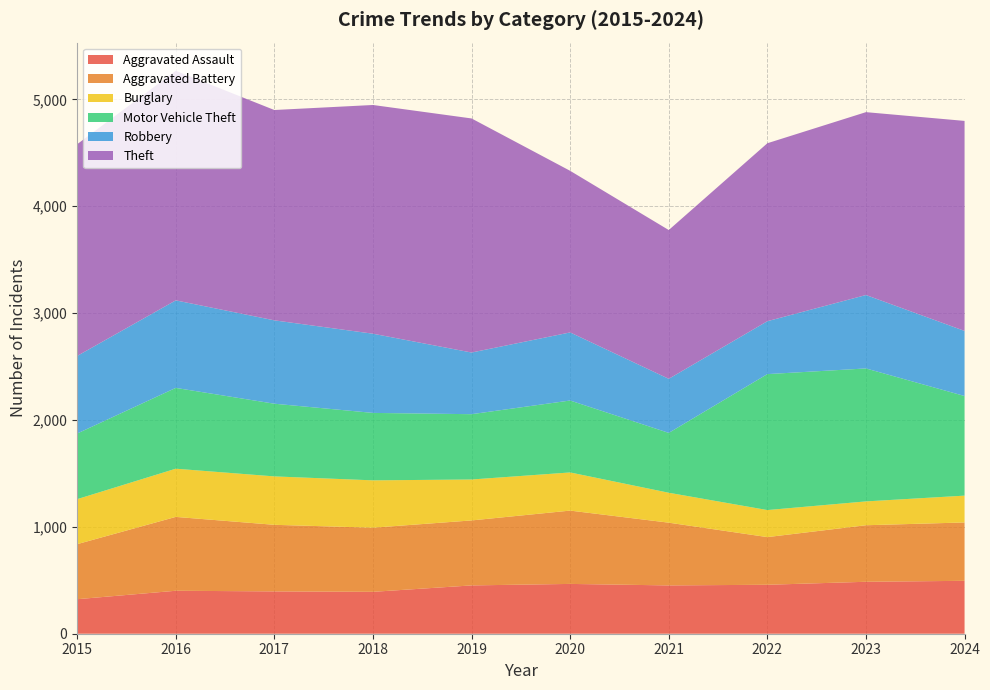

Reading left to right, list all the values displayed in this chart.

Aggravated Assault: 2015=323	2016=402	2017=396	2018=392	2019=452	2020=466	2021=452	2022=458	2023=486	2024=495
Aggravated Battery: 2015=515	2016=691	2017=623	2018=600	2019=608	2020=686	2021=587	2022=446	2023=529	2024=546
Burglary: 2015=421	2016=451	2017=453	2018=443	2019=383	2020=357	2021=280	2022=253	2023=223	2024=251
Motor Vehicle Theft: 2015=614	2016=756	2017=680	2018=631	2019=611	2020=673	2021=560	2022=1272	2023=1244	2024=932
Robbery: 2015=726	2016=819	2017=780	2018=741	2019=577	2020=637	2021=506	2022=495	2023=687	2024=609
Theft: 2015=1981	2016=2148	2017=1968	2018=2140	2019=2190	2020=1512	2021=1392	2022=1665	2023=1711	2024=1965